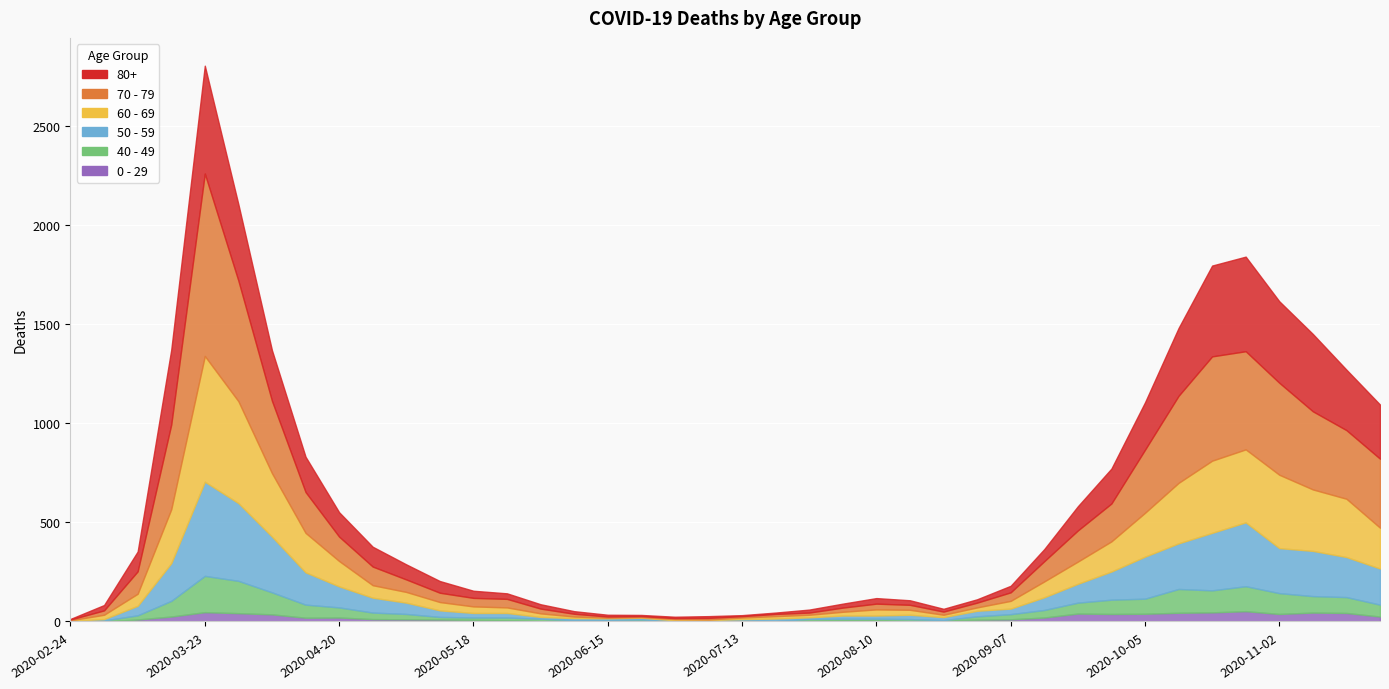

What is the label of the 21st point from the left?

2020-07-13